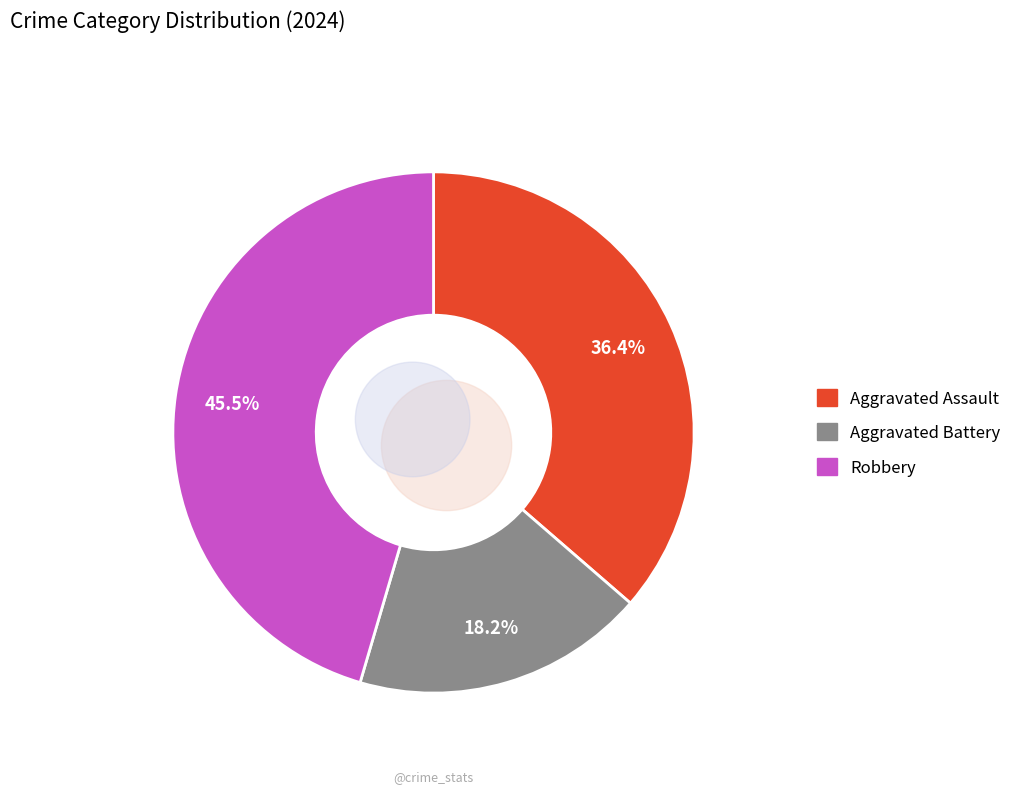

How many segments does this pie chart have?

3